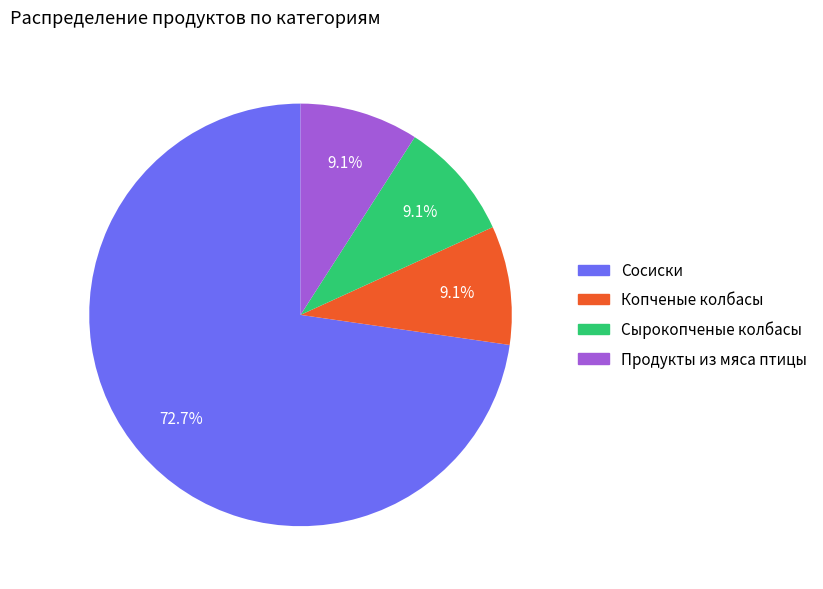

Which category has the biggest portion of the pie?

Сосиски